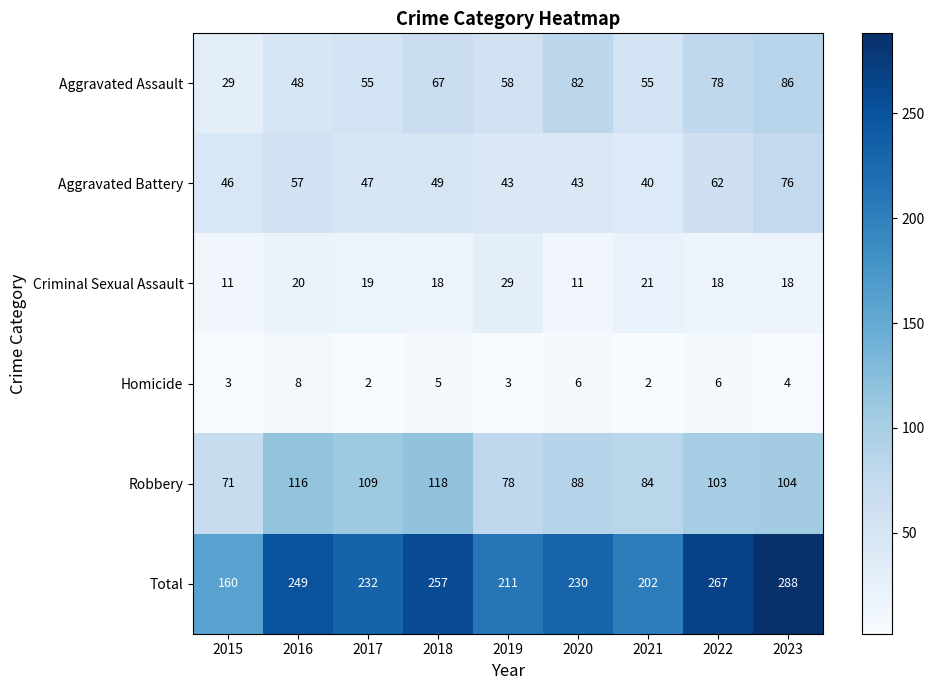

What is the sum of all Criminal Sexual Assault values?

165